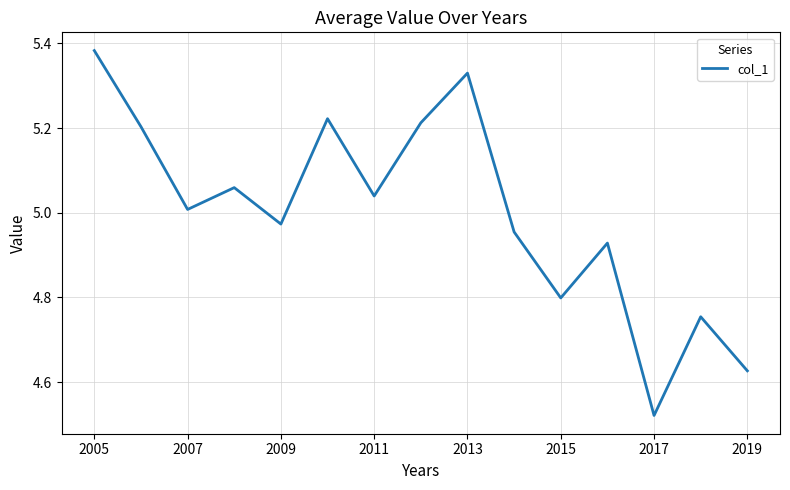

What is the difference between the maximum and minimum values?

0.9